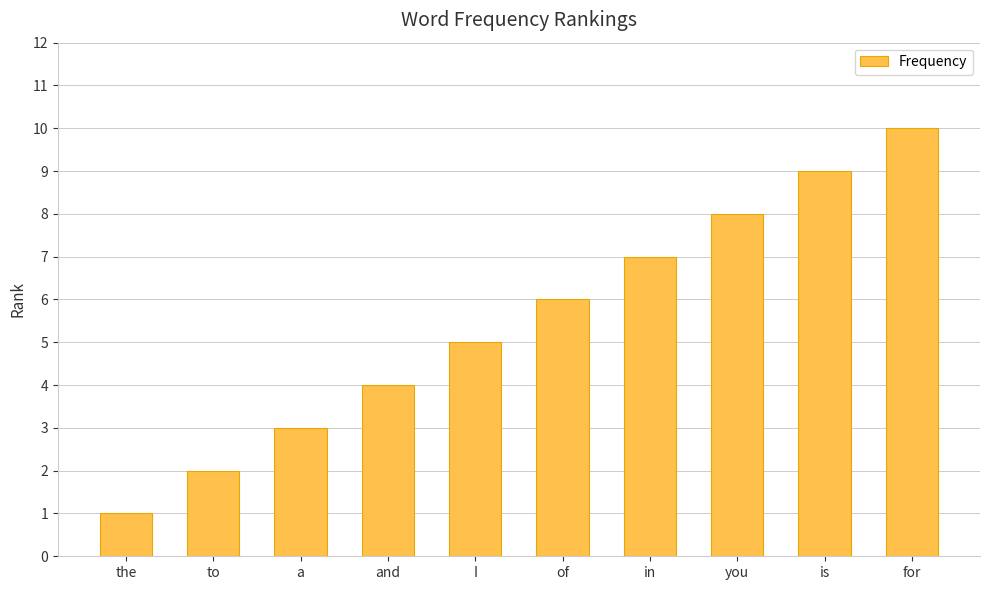

What is the average value?

6